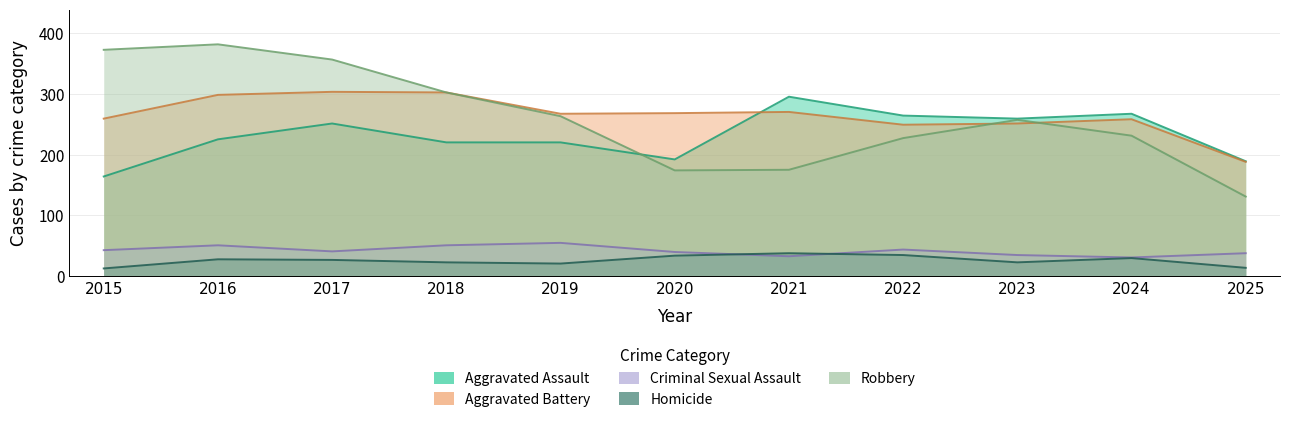

At which category does Aggravated Assault reach its first local peak?

2017